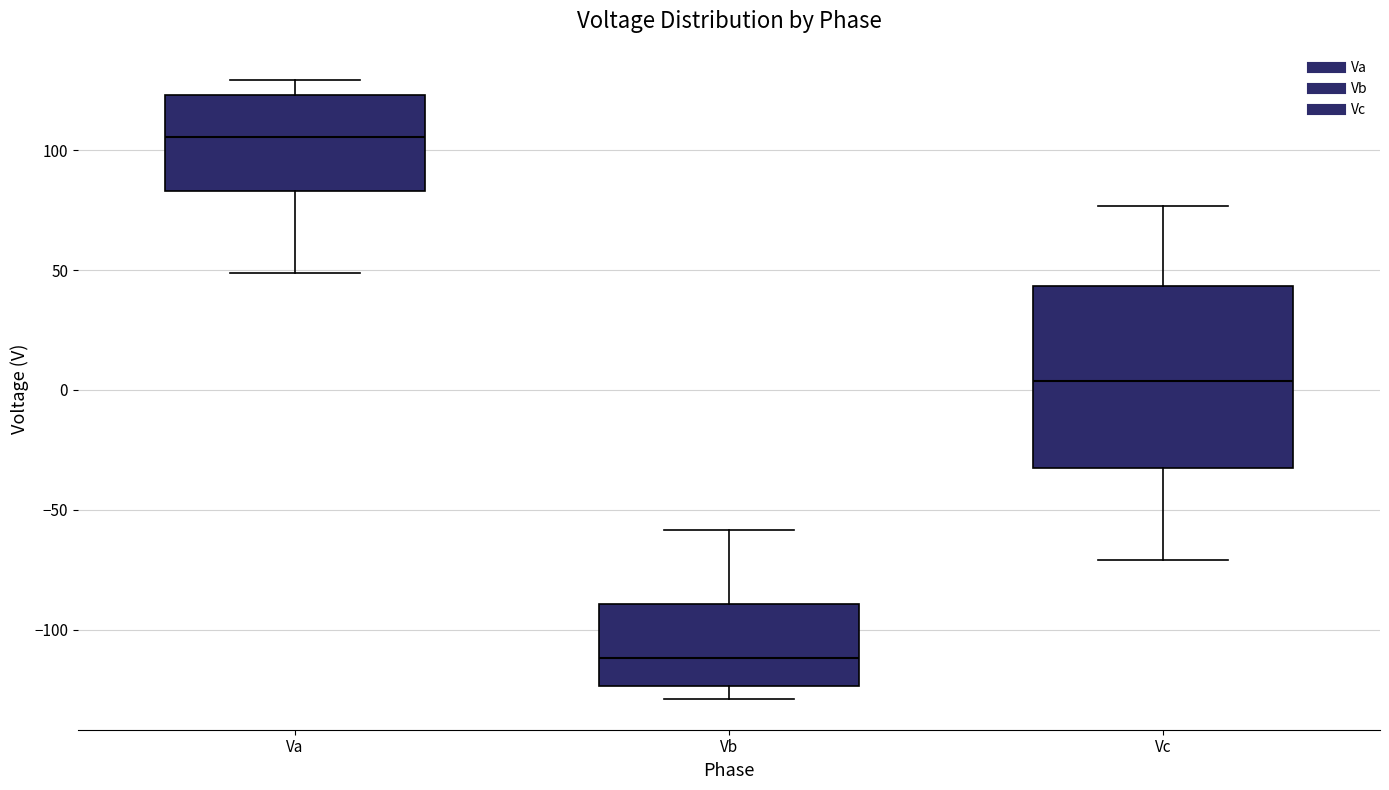

Reading left to right, read every box against the y-axis: the position of its median line, the range the box covers, and the ends of its whiskers. The values are not printed on the chart, so give them approximately, as read against the axis.

Va: median 105, box 85 to 125, whiskers 50 to 130
Vb: median -110, box -125 to -90, whiskers -130 to -60
Vc: median 5, box -35 to 45, whiskers -70 to 75